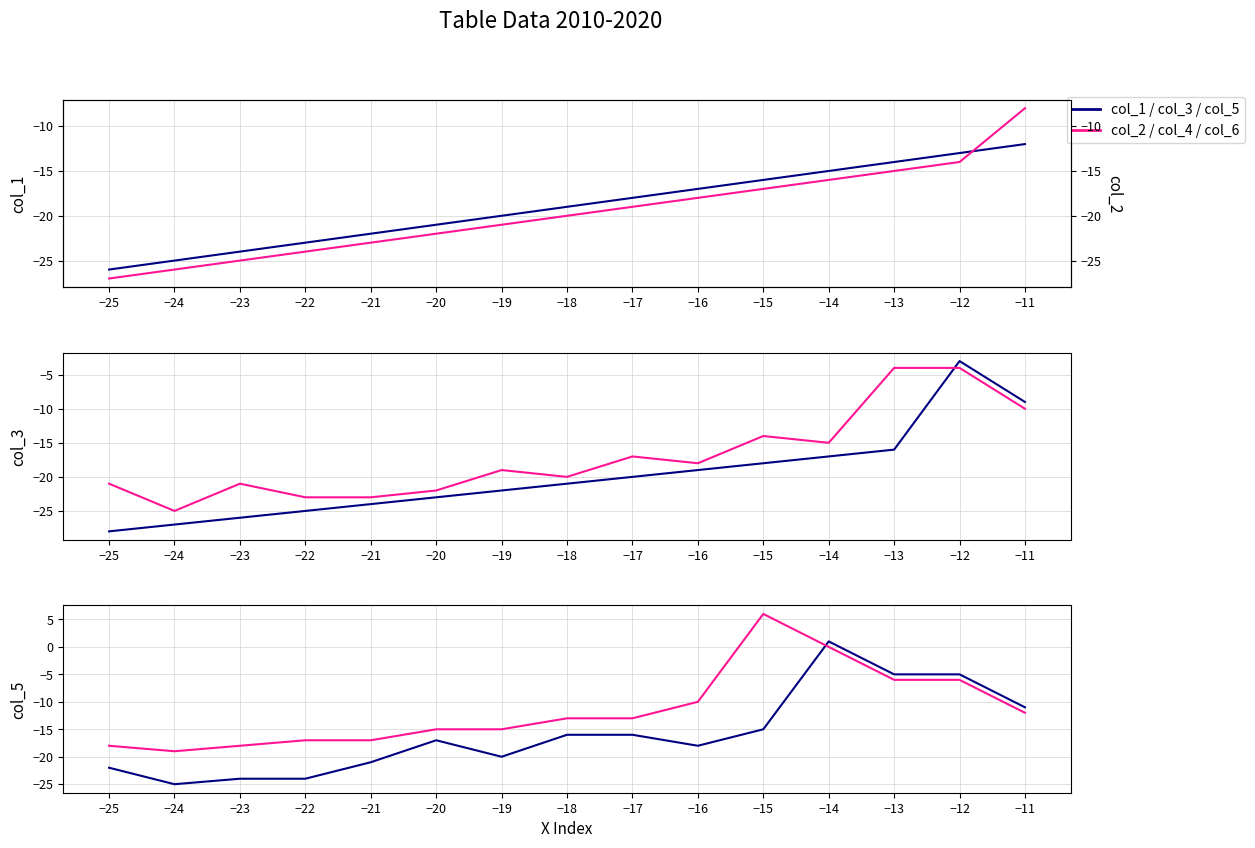

Which series has the largest total across all categories?

col_6